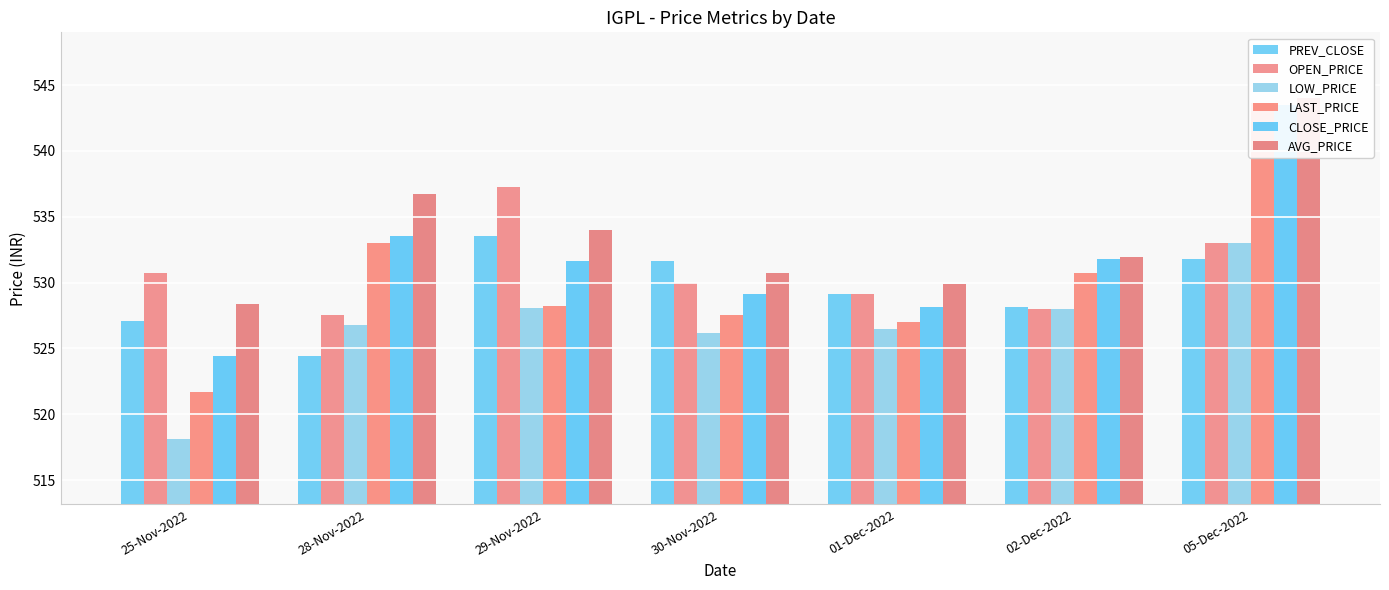

How many values in the PREV_CLOSE series exceed 529?

4